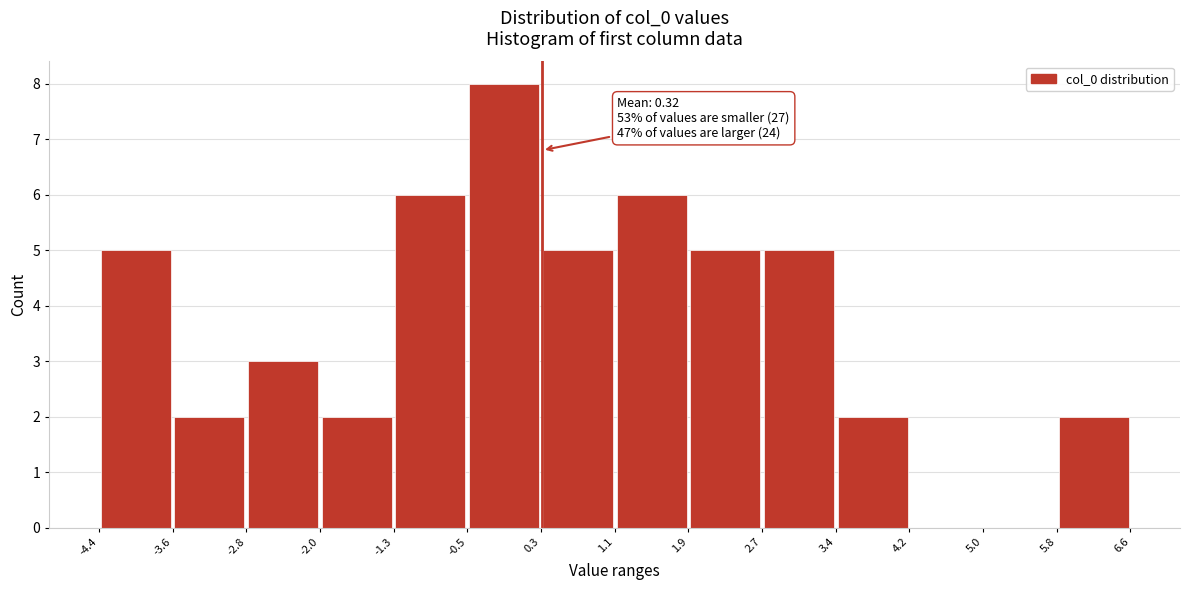

Over which range of the x-axis is the bar tallest?

-0.5 to 0.3